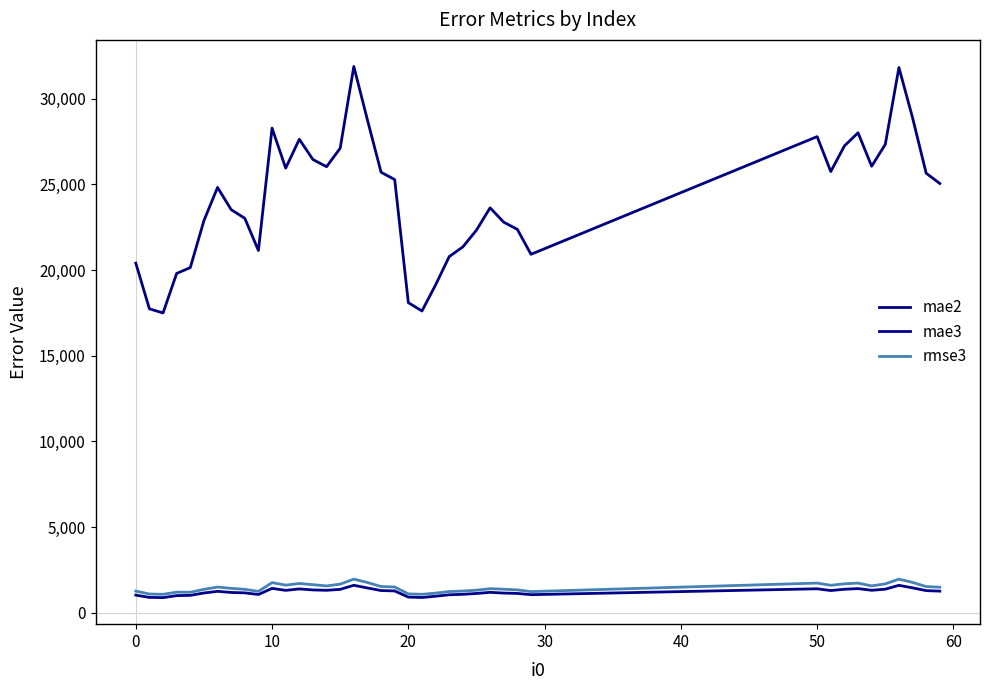

How many lines are shown in the chart?

3